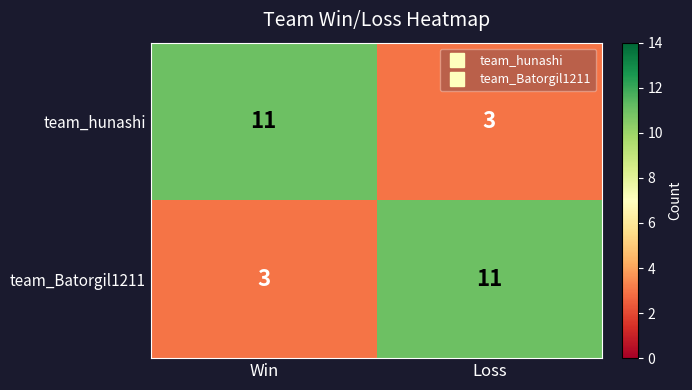

What is the lowest value of the team_hunashi series?

3